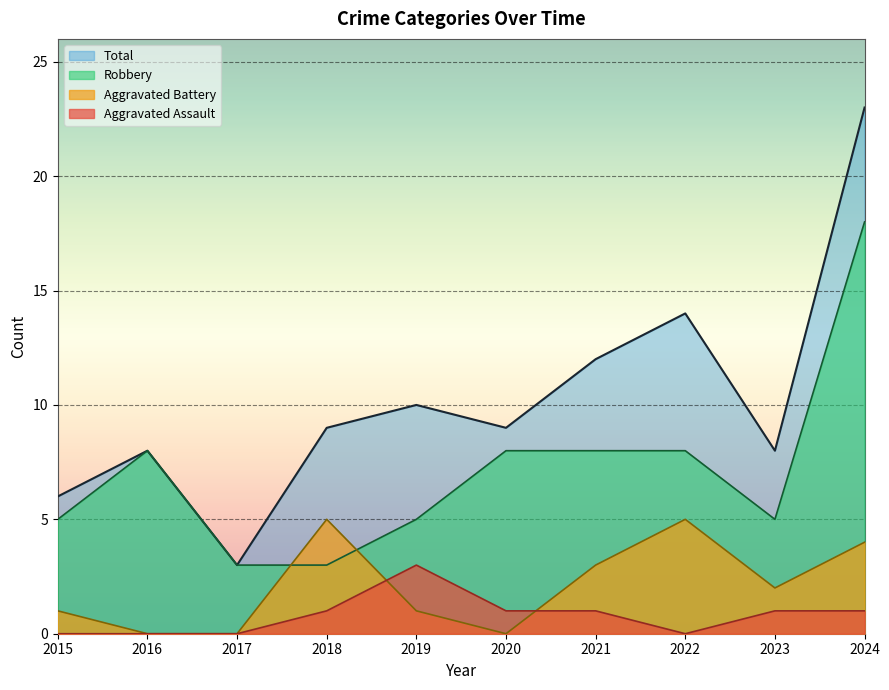

True or false: Total and Robbery cross at least once.

False